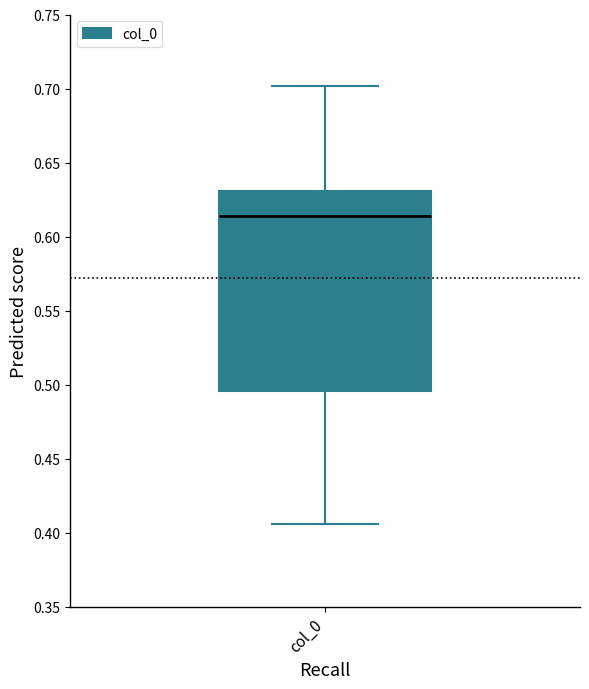

Transcribe this box plot: give where the median line is, the range the box spans, and where the two whiskers end, as read against the y-axis. The values are not printed on the chart, so give them approximately, as read against the axis.

median 0.615, box 0.495 to 0.630, whiskers 0.405 to 0.700